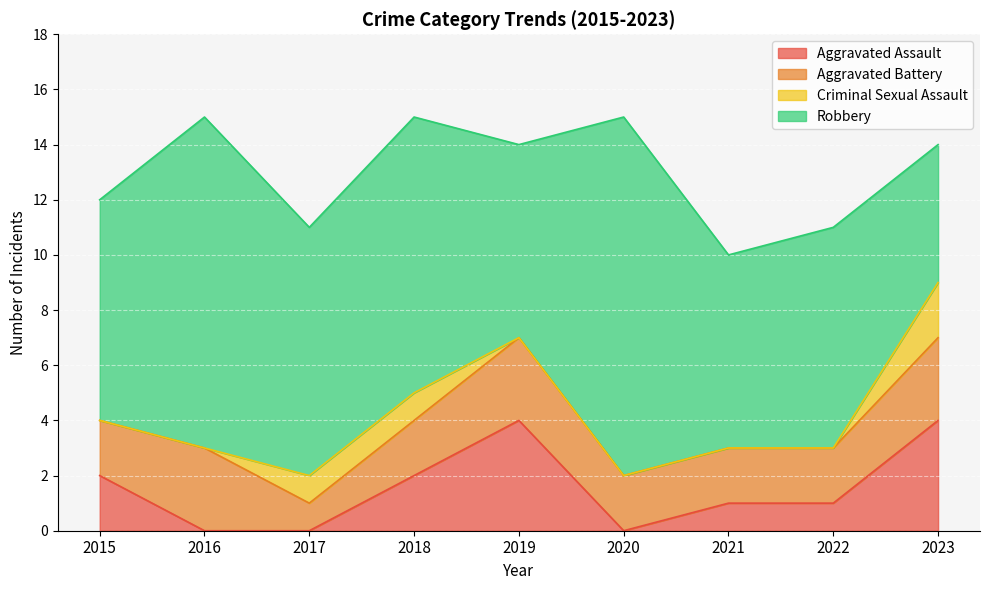

How many lines are shown in the chart?

4